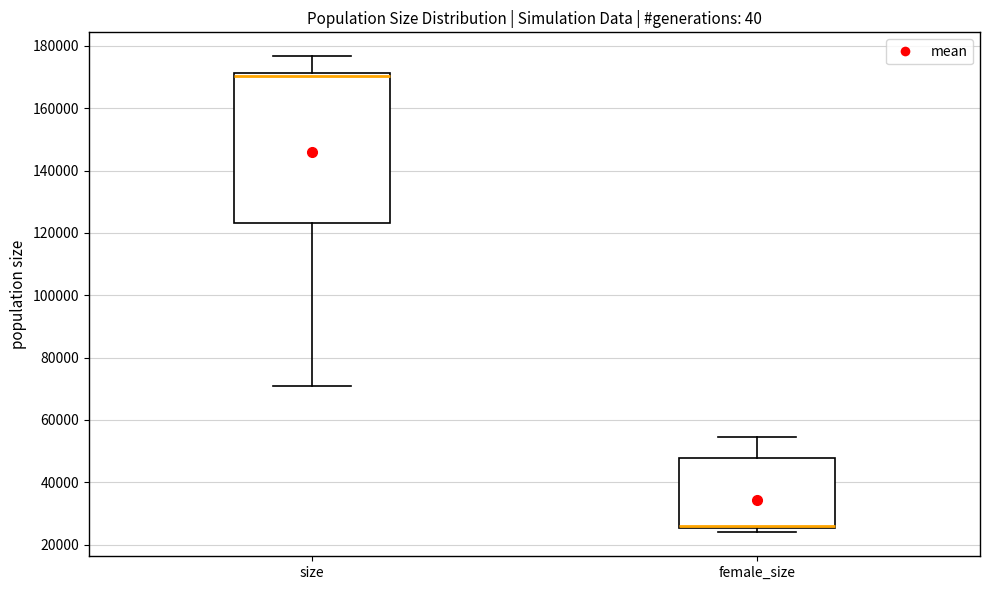

Reading left to right, read every box against the y-axis: the position of its median line, the range the box covers, and the ends of its whiskers. The values are not printed on the chart, so give them approximately, as read against the axis.

size: median 170000, box 124000 to 172000, whiskers 72000 to 176000
female_size: median 26000 (drawn on the box's lower edge), box 26000 to 48000, whiskers 24000 to 54000